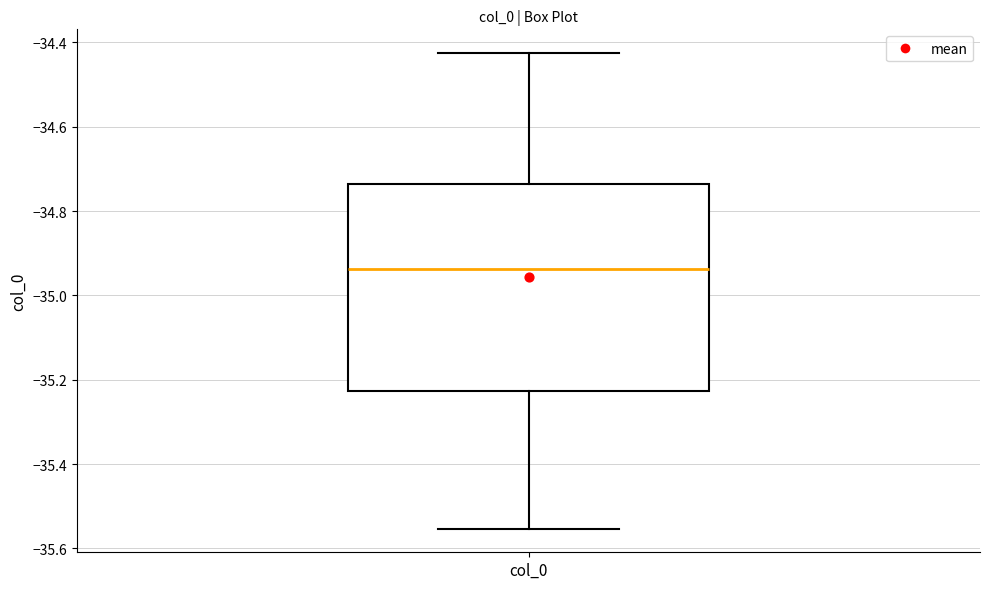

Transcribe this box plot: give where the median line is, the range the box spans, and where the two whiskers end, as read against the y-axis. The values are not printed on the chart, so give them approximately, as read against the axis.

median -34.94, box -35.22 to -34.74, whiskers -35.56 to -34.42